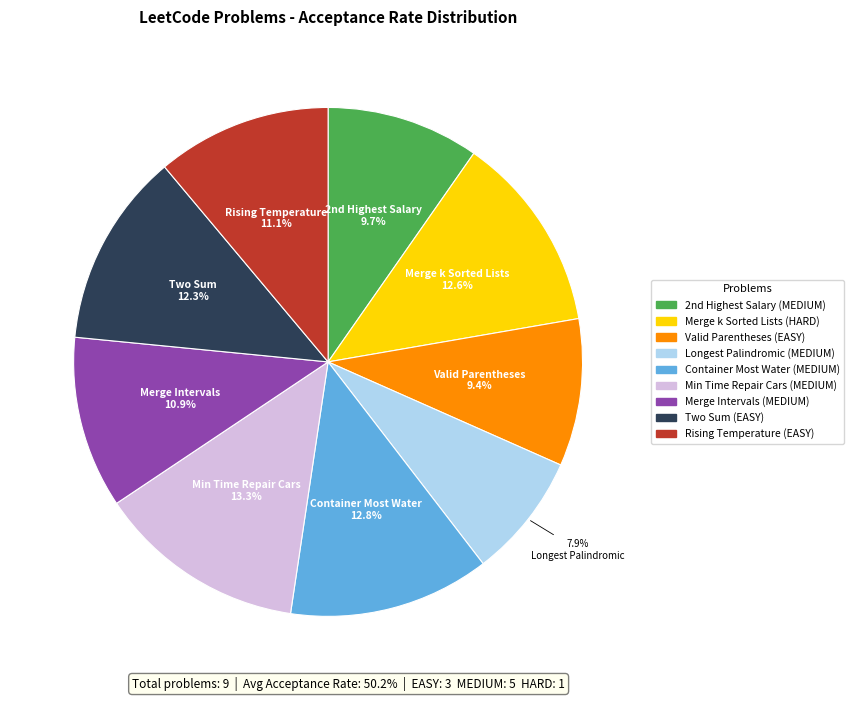

Is there a majority slice in this chart?

No